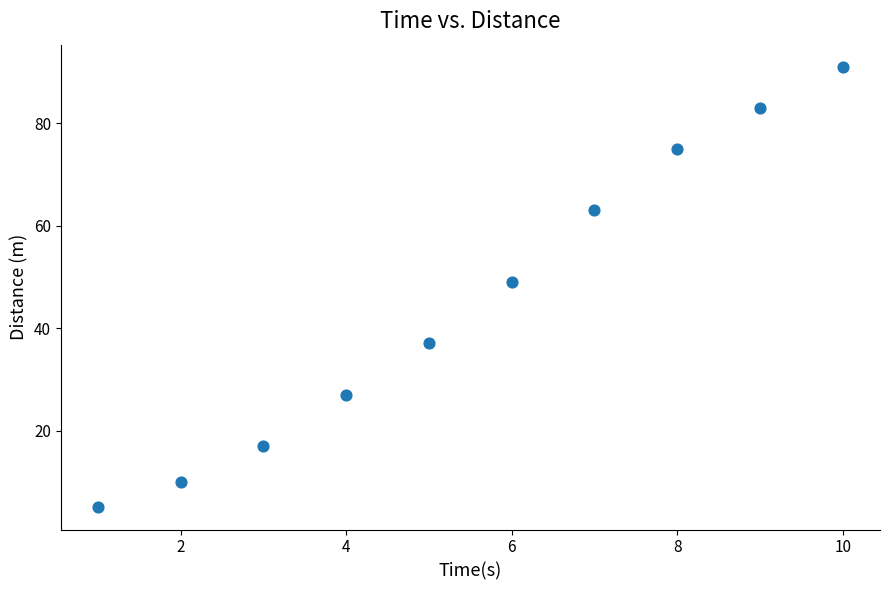

What Y value in the scatter plot is closest to 48?

49